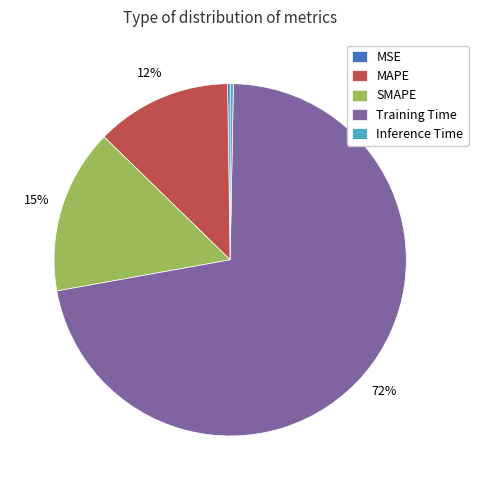

True or false: Training Time accounts for 72% of the total.

True